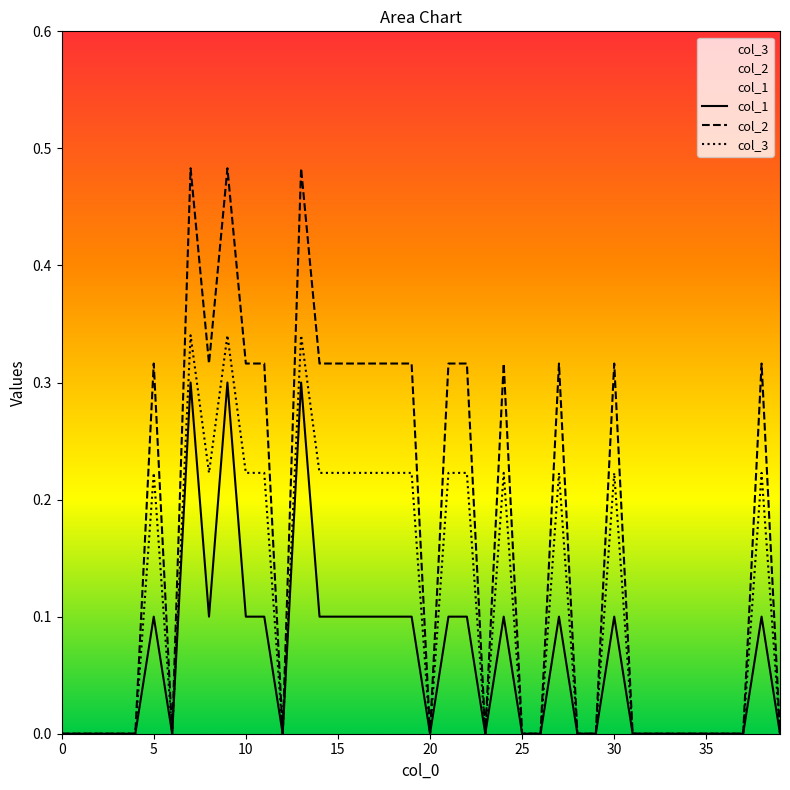

What is the greatest value displayed?

0.5